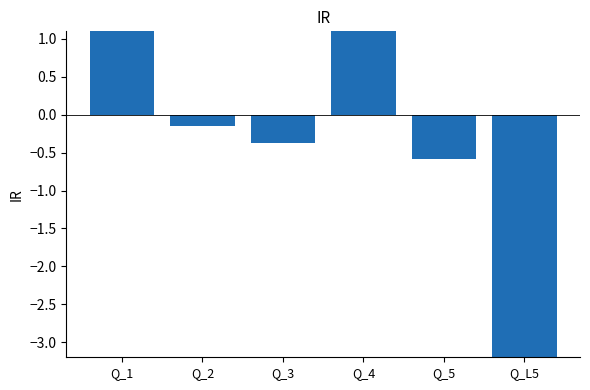

The chart shows a value of -0.1 at Q_2. True or false?

True